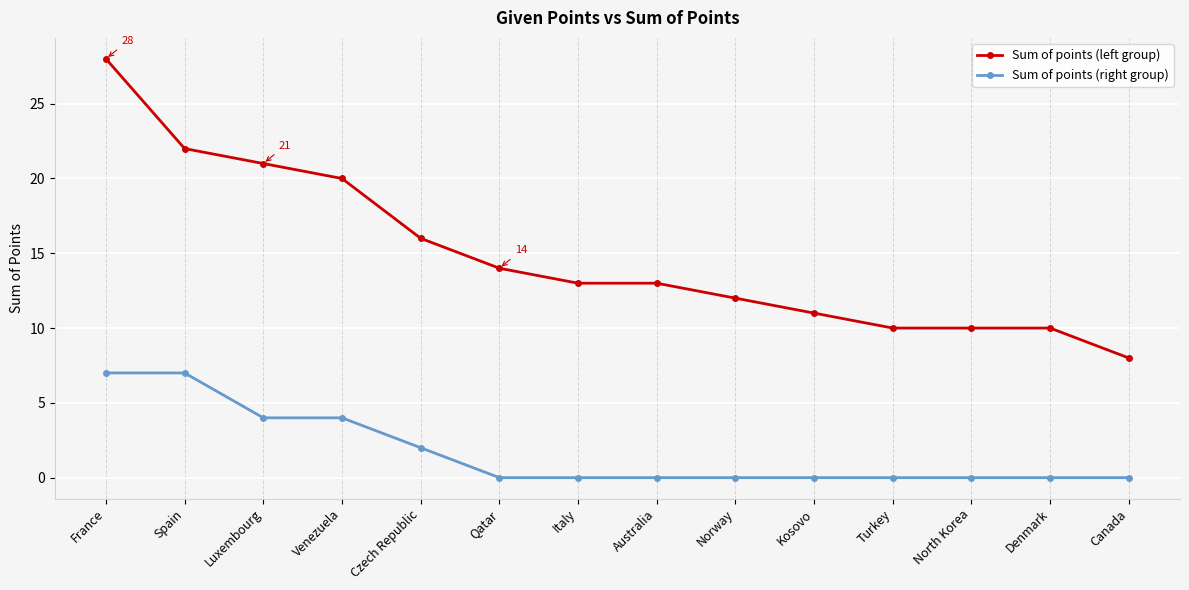

Rank the series at Canada from highest to lowest value.

Sum of points (left group), Sum of points (right group)